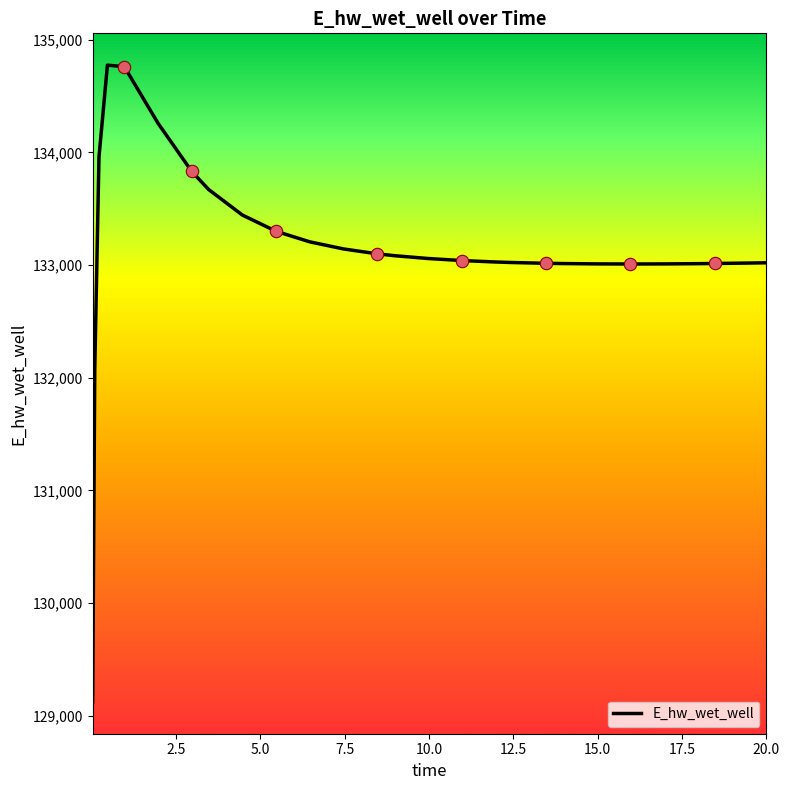

What is the greatest value displayed?

134773.7